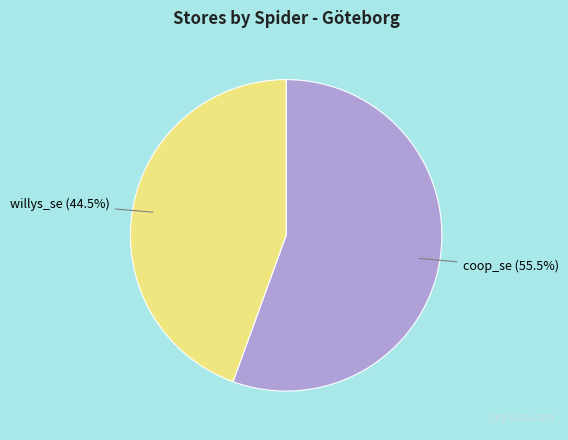

Is there any slice that represents more than half of the pie?

Yes